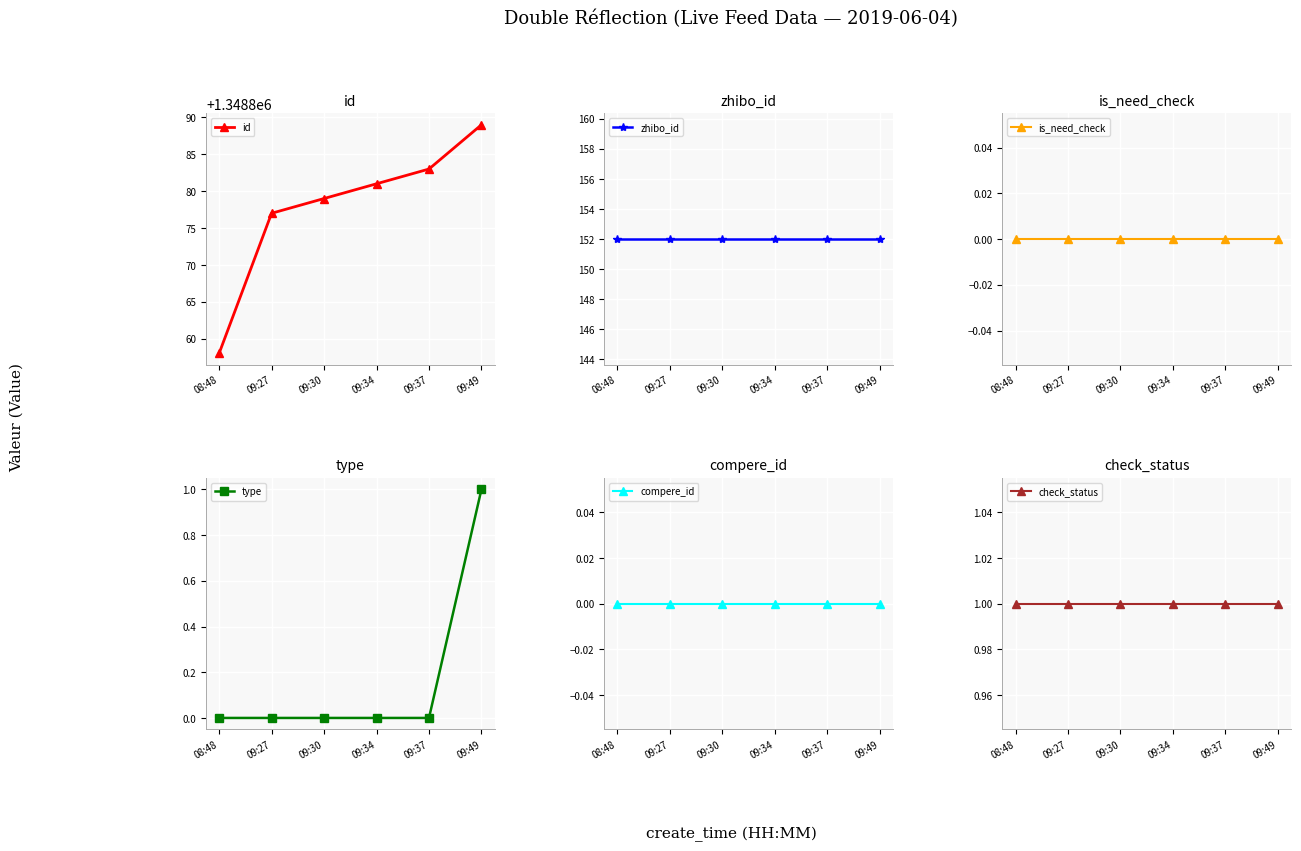

Which series changed the most between 09:37 and 09:49?

id